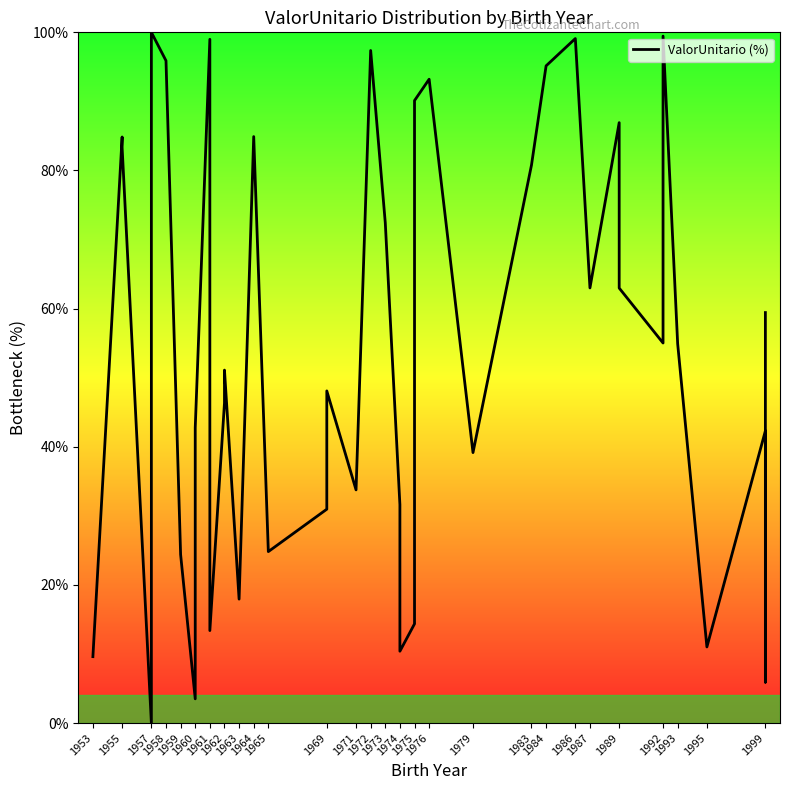

The value at 1995 is 11.0. True or false?

True